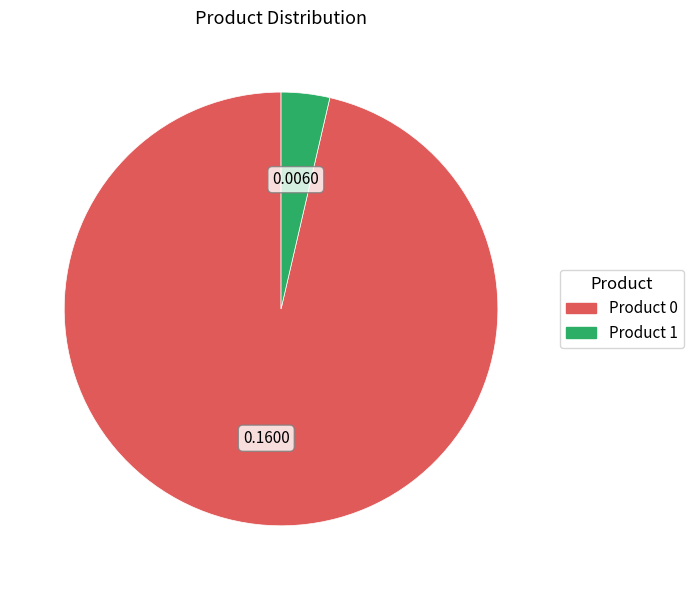

Combined, do Product 1 and Product 0 account for over 50%?

Yes